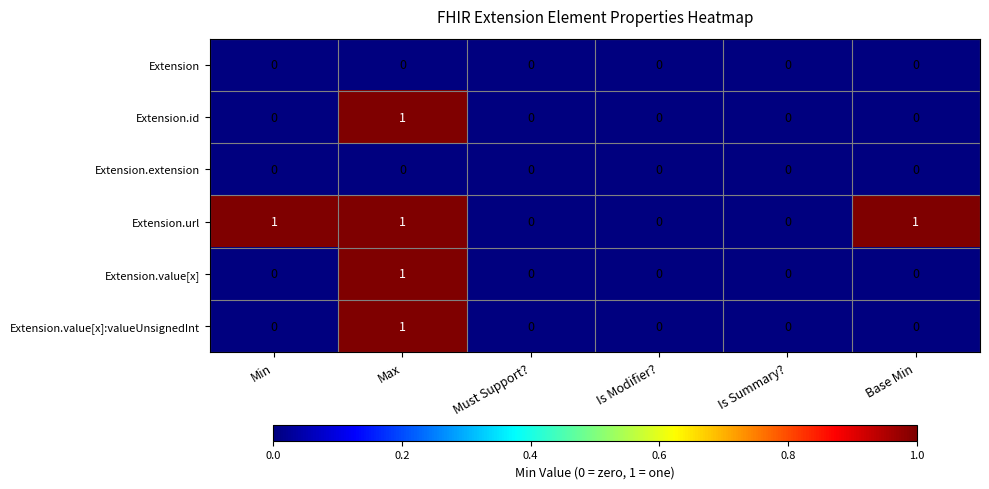

At which category is the sum across all series the highest?

Max